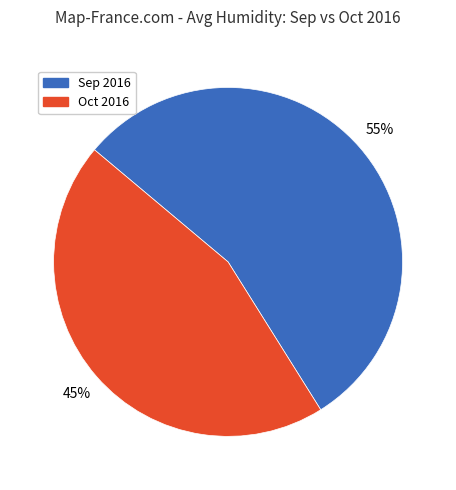

To the nearest percent, what is the difference between the largest and smallest slice percentages?

10%